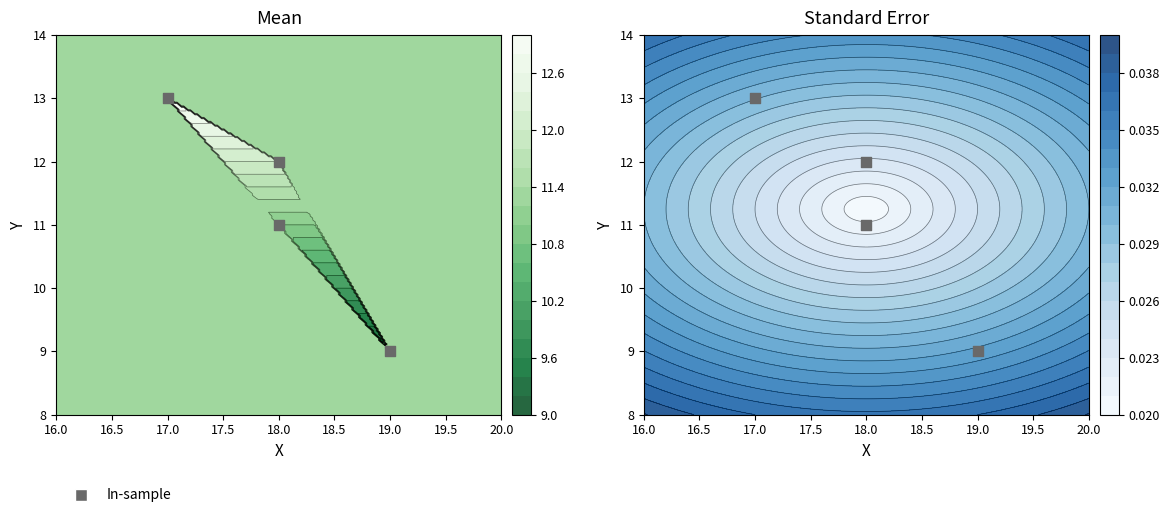

Count the Y values in the range 11 to 13.

3